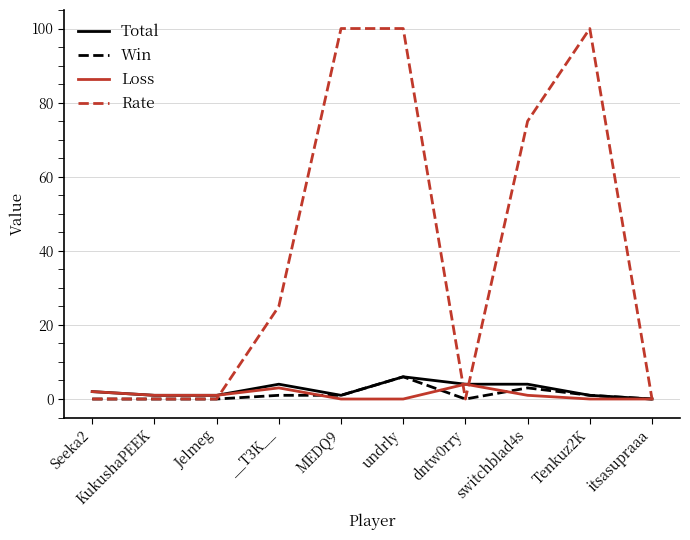

True or false: Rate has a value of 0 at Jelmeg.

True